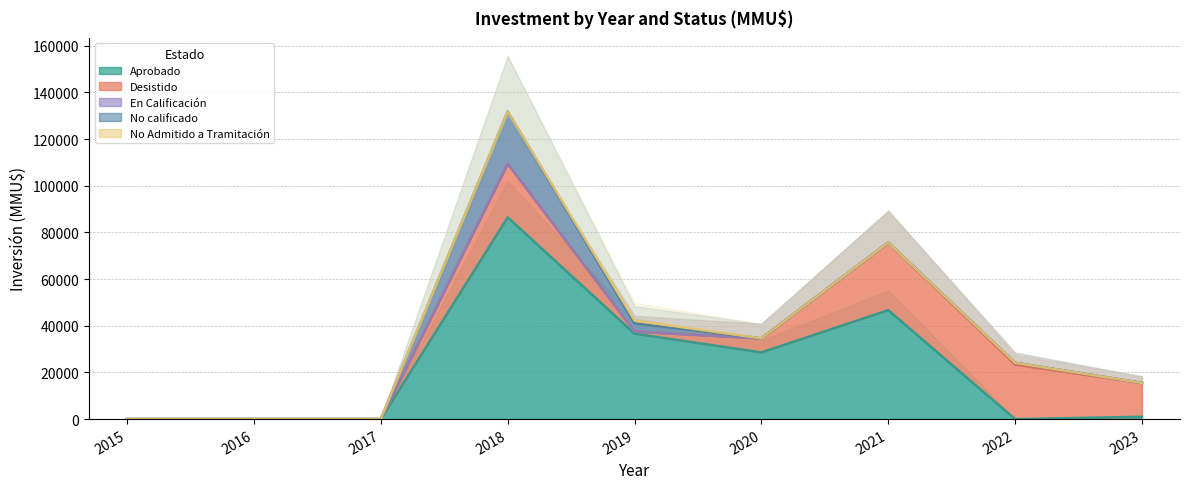

Rank the series by their maximum value, from highest to lowest.

Aprobado, Desistido, No calificado, No Admitido a Tramitación, En Calificación